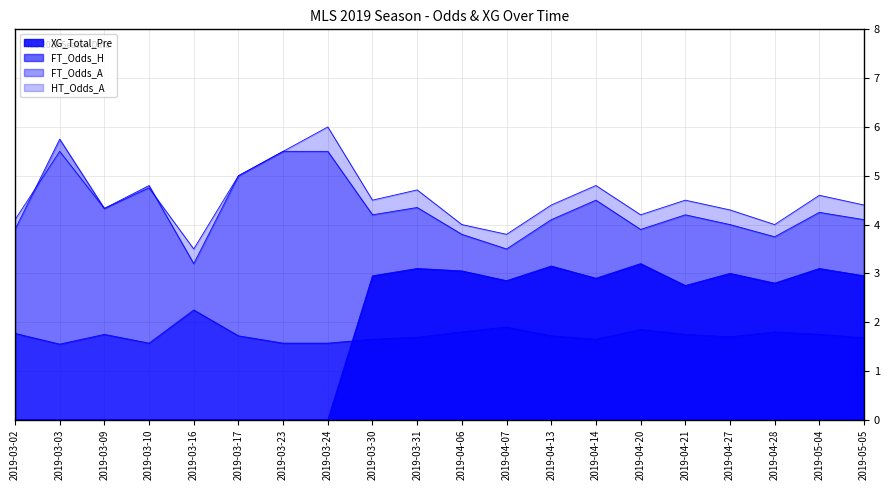

What is the difference between the maximum and second lowest values in the HT_Odds_A series?

2.2